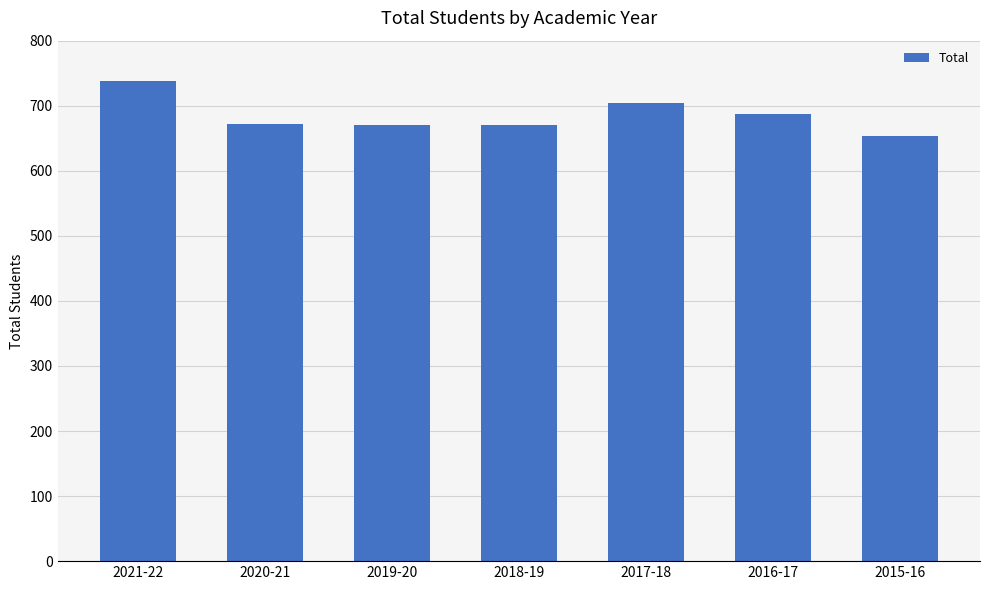

What is the minimum value shown in the chart?

653